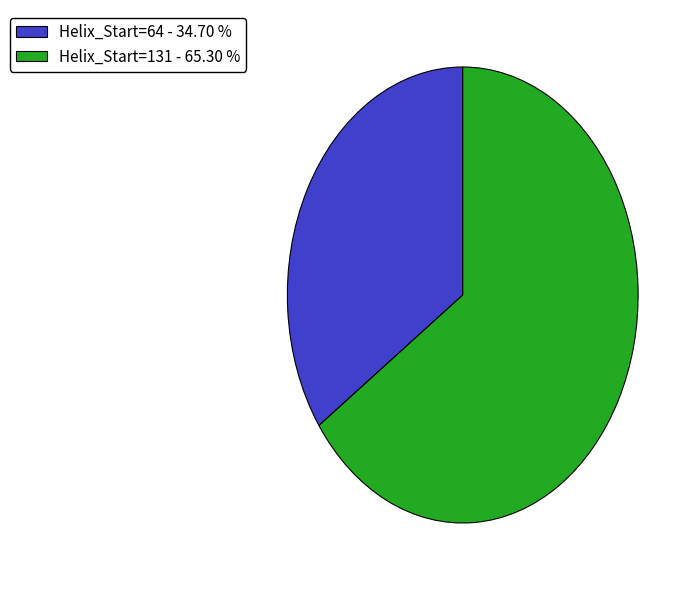

Rank the categories by value from highest to lowest.

Helix_Start=131 - 65.30 %, Helix_Start=64 - 34.70 %